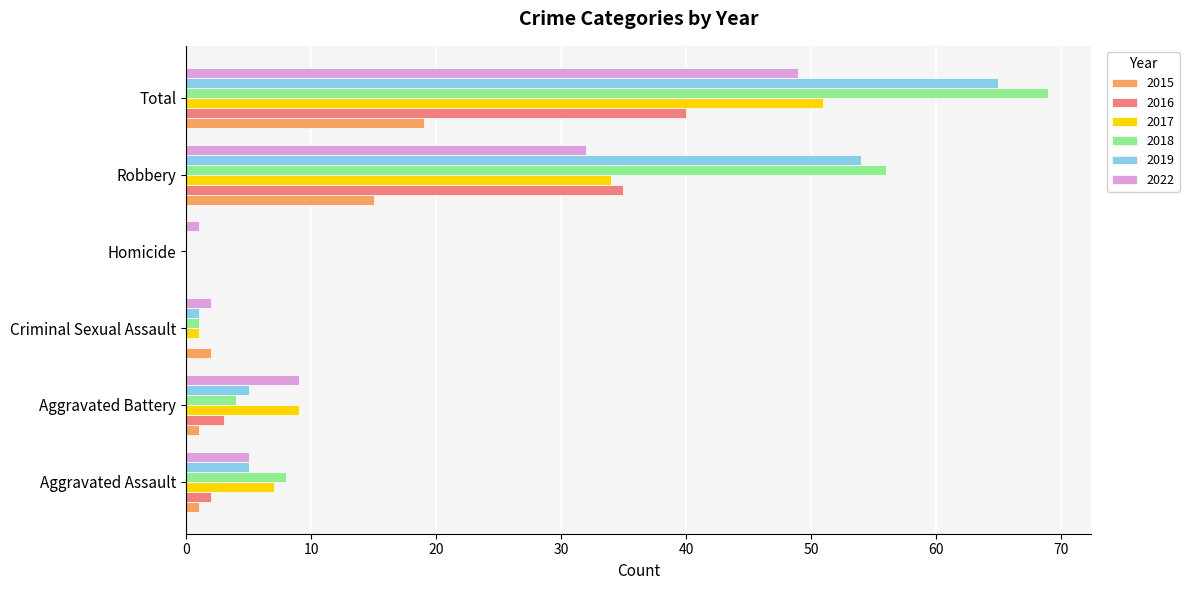

What is the sum of all 2016 values?

80